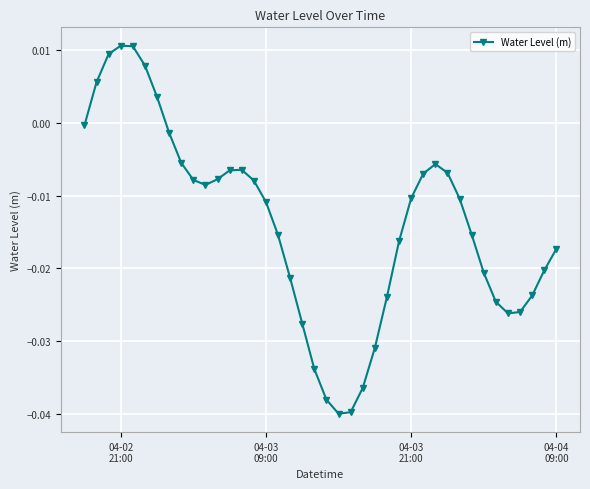

What is the sum of all values?

-0.6